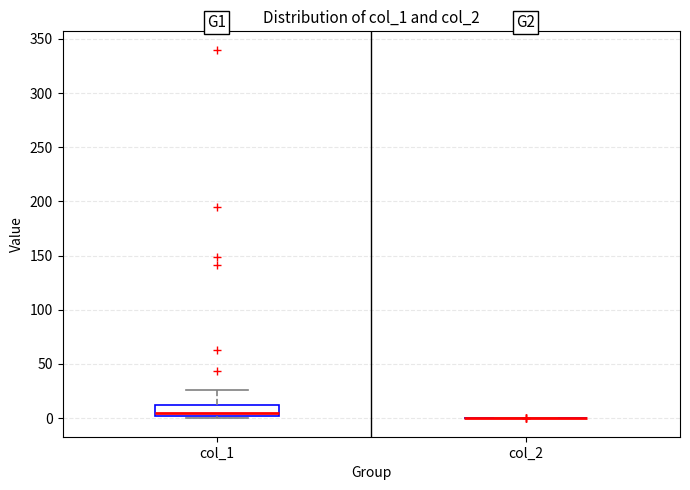

Reading left to right, transcribe this box plot: for each box, give where its median line is, the range the box spans, and where its two whiskers end, as read against the y-axis. The values are not printed on the chart, so give them approximately, as read against the axis.

col_1: median 5, box 0 to 10, whiskers 0 (just below the box's lower edge) to 25
col_2: box collapsed to a line at 0, whiskers 0 to 0